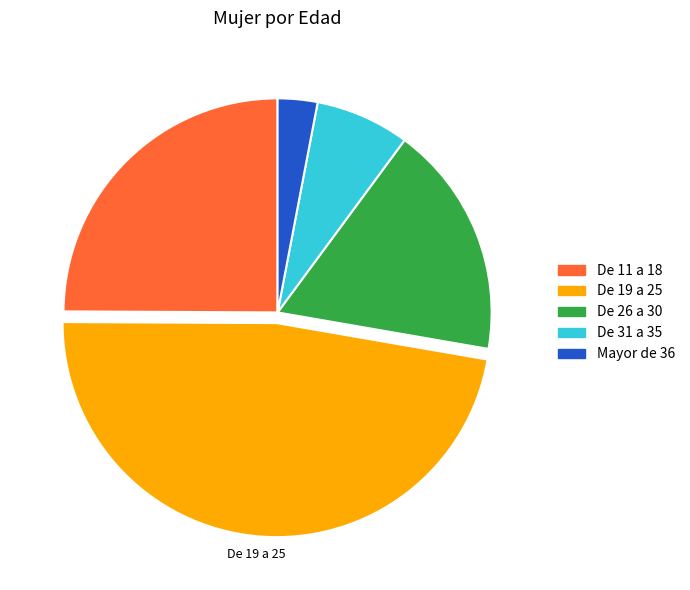

Which has a higher value, De 26 a 30 or De 31 a 35?

De 26 a 30